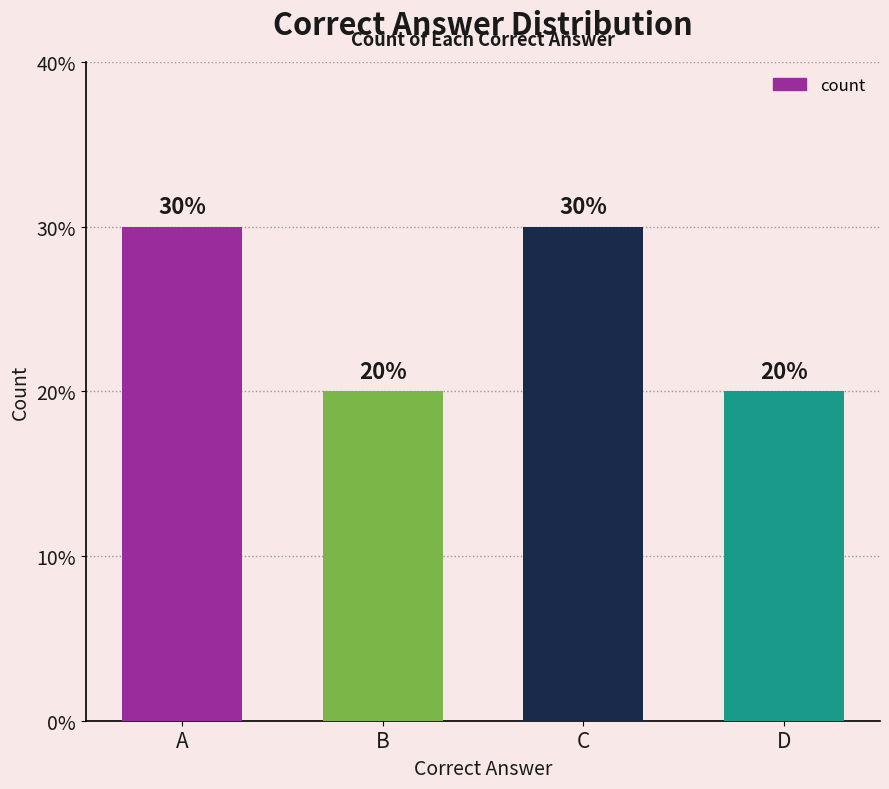

List the labels in order of value, smallest first.

B, D, A, C